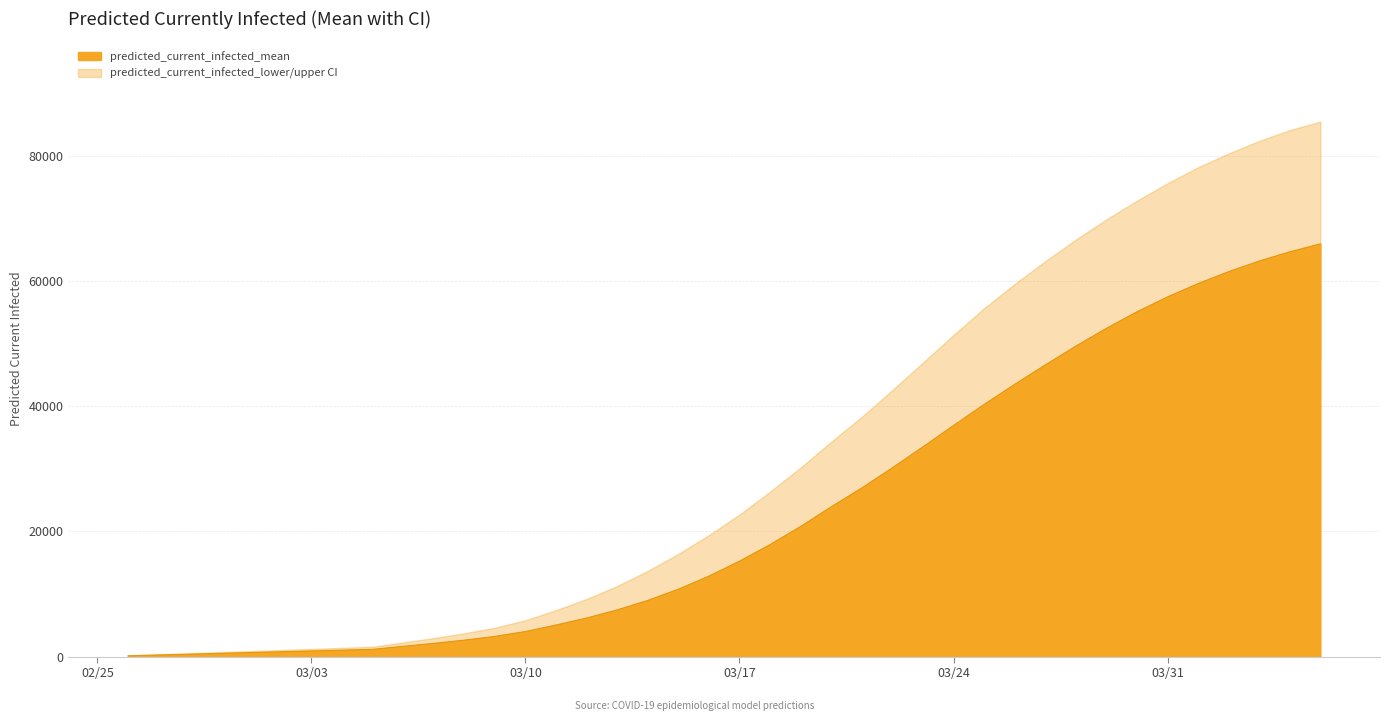

What is the difference between the highest and lowest values at 28?

28215